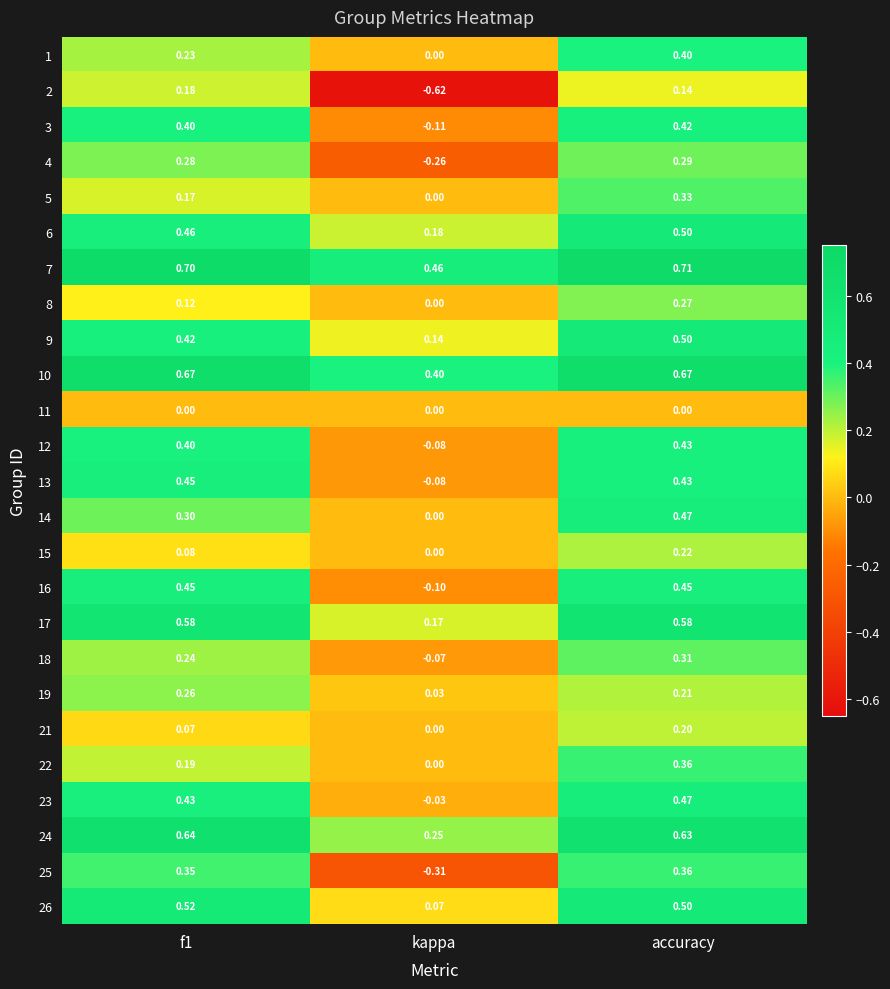

At which category is the sum across all series the highest?

accuracy